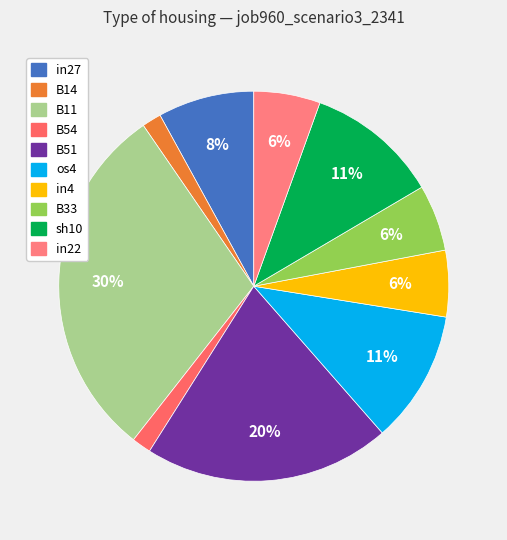

Does sh10 account for over 50% of the chart?

No